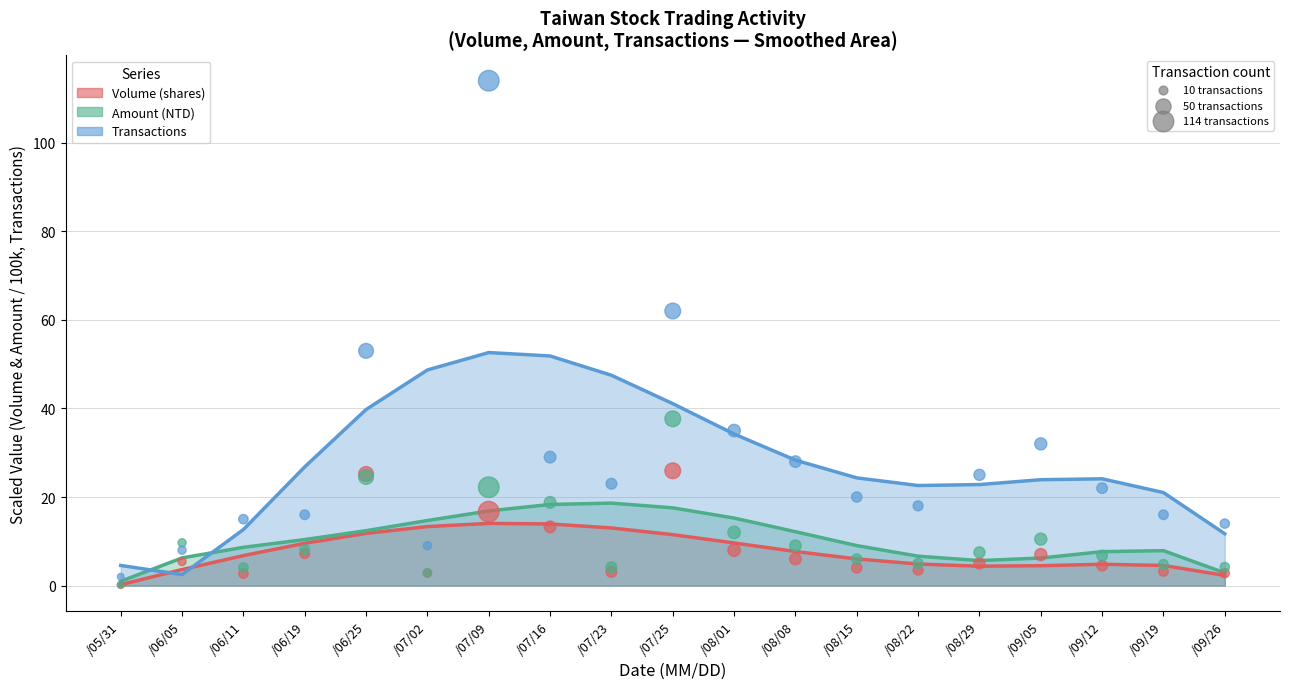

At which category is the sum across all series the highest?

/07/09